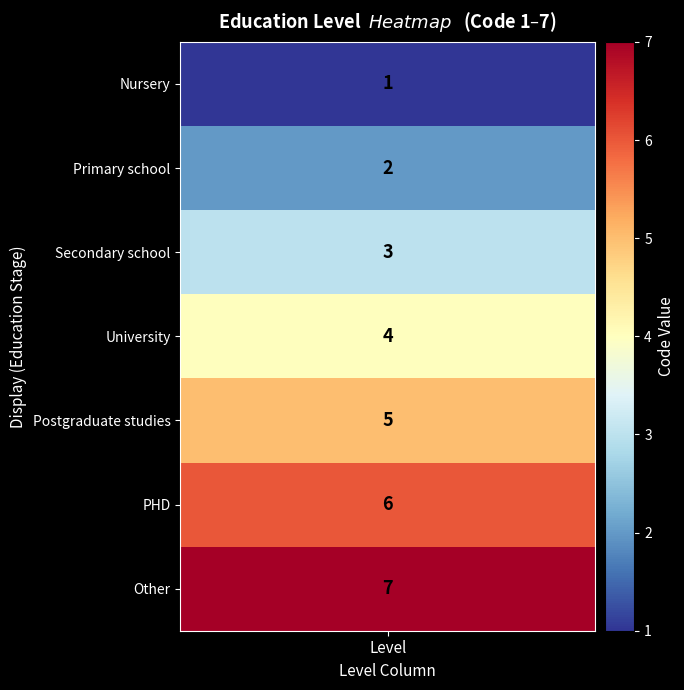

What is the difference between the second highest and second lowest values?

4